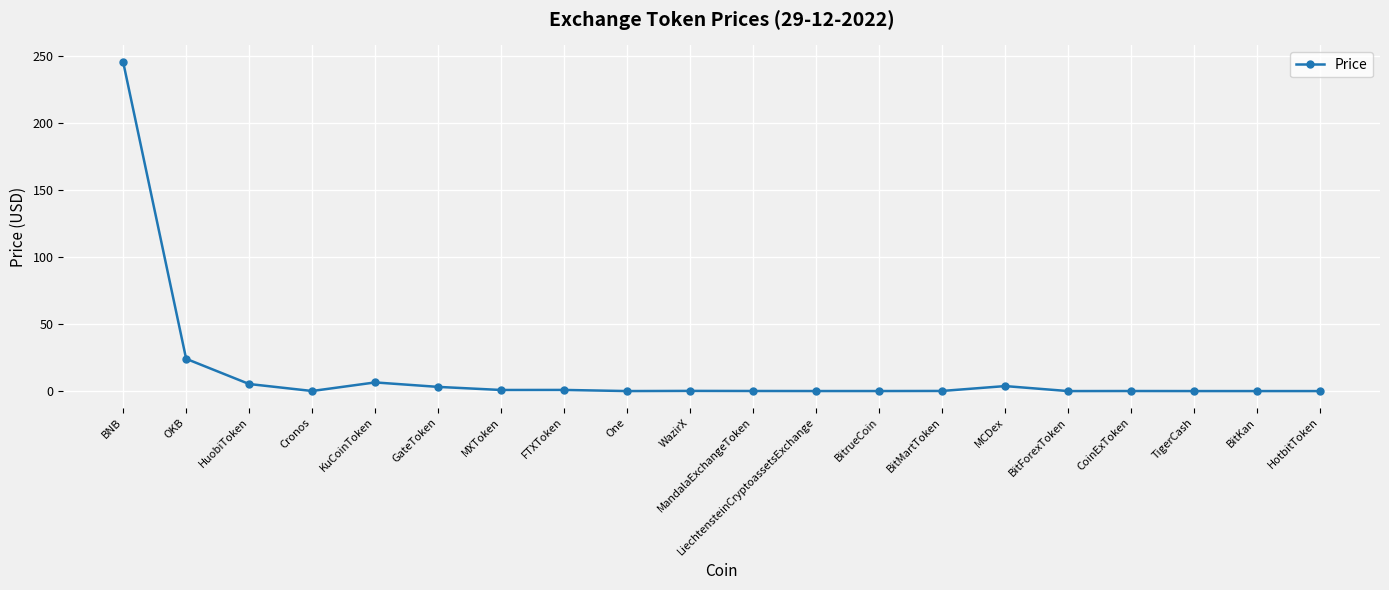

What is the average value?

14.5